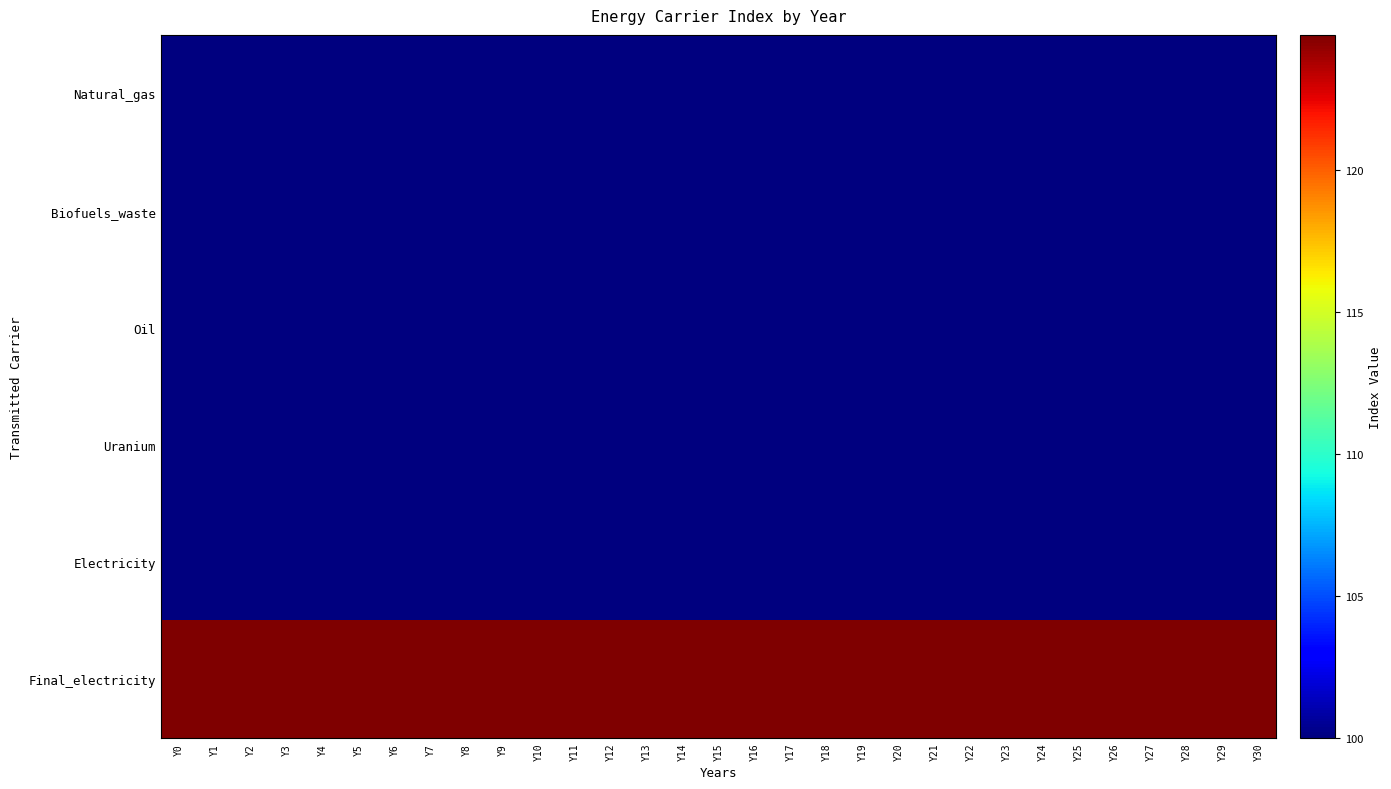

Reading left to right, extract all data points from this chart.

Natural_gas: Y0=100.0	Y1=100.0	Y2=100.0	Y3=100.0	Y4=100.0	Y5=100.0	Y6=100.0	Y7=100.0	Y8=100.0	Y9=100.0	Y10=100.0	Y11=100.0	Y12=100.0	Y13=100.0	Y14=100.0	Y15=100.0	Y16=100.0	Y17=100.0	Y18=100.0	Y19=100.0	Y20=100.0	Y21=100.0	Y22=100.0	Y23=100.0	Y24=100.0	Y25=100.0	Y26=100.0	Y27=100.0	Y28=100.0	Y29=100.0	Y30=100.0
Biofuels_waste: Y0=100.0	Y1=100.0	Y2=100.0	Y3=100.0	Y4=100.0	Y5=100.0	Y6=100.0	Y7=100.0	Y8=100.0	Y9=100.0	Y10=100.0	Y11=100.0	Y12=100.0	Y13=100.0	Y14=100.0	Y15=100.0	Y16=100.0	Y17=100.0	Y18=100.0	Y19=100.0	Y20=100.0	Y21=100.0	Y22=100.0	Y23=100.0	Y24=100.0	Y25=100.0	Y26=100.0	Y27=100.0	Y28=100.0	Y29=100.0	Y30=100.0
Oil: Y0=100.0	Y1=100.0	Y2=100.0	Y3=100.0	Y4=100.0	Y5=100.0	Y6=100.0	Y7=100.0	Y8=100.0	Y9=100.0	Y10=100.0	Y11=100.0	Y12=100.0	Y13=100.0	Y14=100.0	Y15=100.0	Y16=100.0	Y17=100.0	Y18=100.0	Y19=100.0	Y20=100.0	Y21=100.0	Y22=100.0	Y23=100.0	Y24=100.0	Y25=100.0	Y26=100.0	Y27=100.0	Y28=100.0	Y29=100.0	Y30=100.0
Uranium: Y0=100.0	Y1=100.0	Y2=100.0	Y3=100.0	Y4=100.0	Y5=100.0	Y6=100.0	Y7=100.0	Y8=100.0	Y9=100.0	Y10=100.0	Y11=100.0	Y12=100.0	Y13=100.0	Y14=100.0	Y15=100.0	Y16=100.0	Y17=100.0	Y18=100.0	Y19=100.0	Y20=100.0	Y21=100.0	Y22=100.0	Y23=100.0	Y24=100.0	Y25=100.0	Y26=100.0	Y27=100.0	Y28=100.0	Y29=100.0	Y30=100.0
Electricity: Y0=100.0	Y1=100.0	Y2=100.0	Y3=100.0	Y4=100.0	Y5=100.0	Y6=100.0	Y7=100.0	Y8=100.0	Y9=100.0	Y10=100.0	Y11=100.0	Y12=100.0	Y13=100.0	Y14=100.0	Y15=100.0	Y16=100.0	Y17=100.0	Y18=100.0	Y19=100.0	Y20=100.0	Y21=100.0	Y22=100.0	Y23=100.0	Y24=100.0	Y25=100.0	Y26=100.0	Y27=100.0	Y28=100.0	Y29=100.0	Y30=100.0
Final_electricity: Y0=124.8	Y1=124.8	Y2=124.8	Y3=124.8	Y4=124.8	Y5=124.8	Y6=124.8	Y7=124.8	Y8=124.8	Y9=124.8	Y10=124.8	Y11=124.8	Y12=124.8	Y13=124.8	Y14=124.8	Y15=124.8	Y16=124.8	Y17=124.8	Y18=124.8	Y19=124.8	Y20=124.8	Y21=124.8	Y22=124.8	Y23=124.8	Y24=124.8	Y25=124.8	Y26=124.8	Y27=124.8	Y28=124.8	Y29=124.8	Y30=124.8